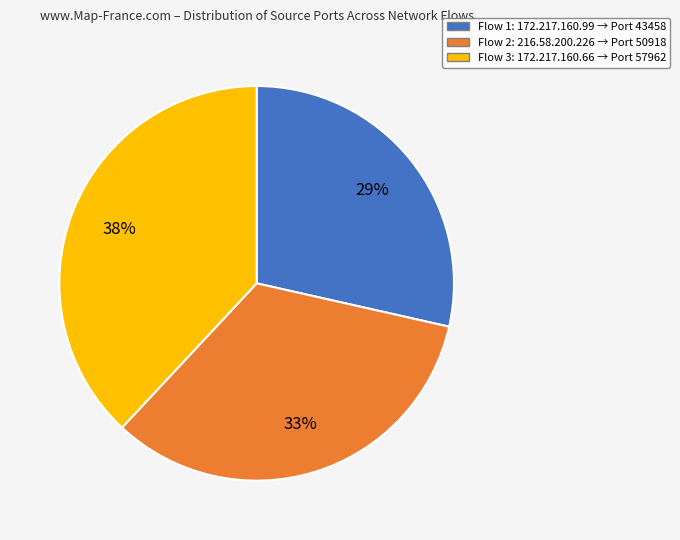

Is there any slice that represents more than half of the pie?

No